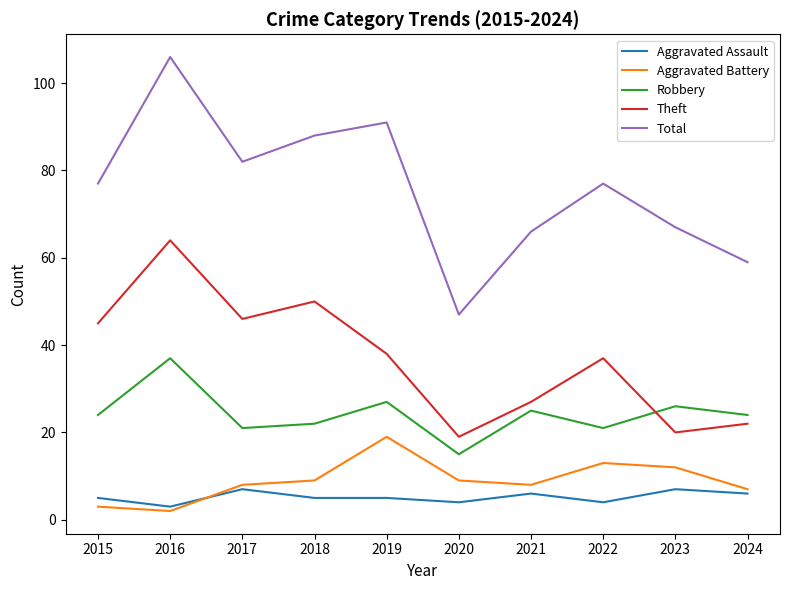

What is the sum of the Aggravated Battery values at 2018 and 2015?

12